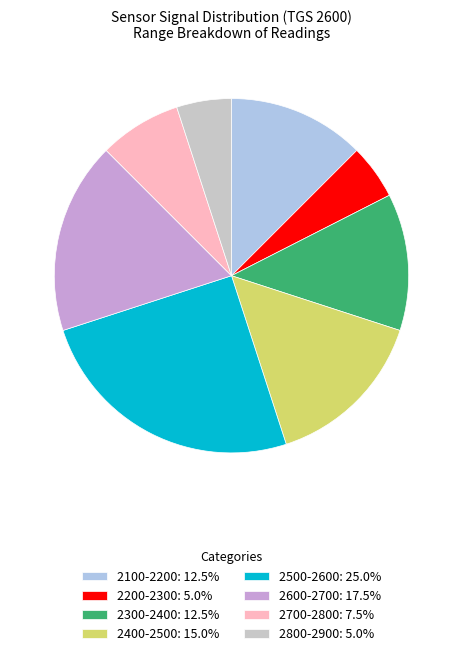

Does 2800-2900: 5.0% represent more than half of the total?

No